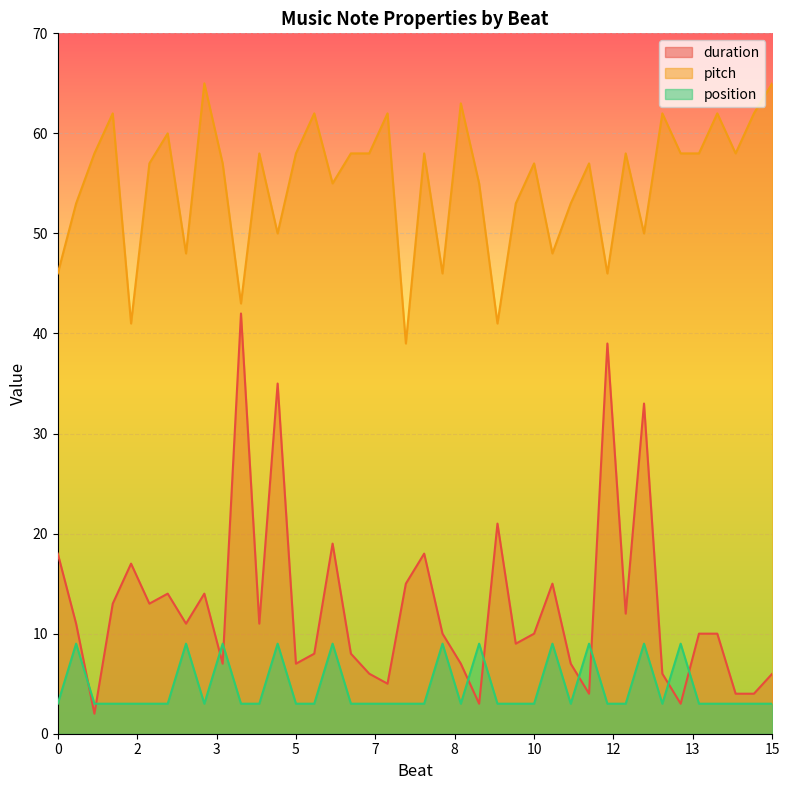

What is the sum of the duration values at 1 and 15?

8